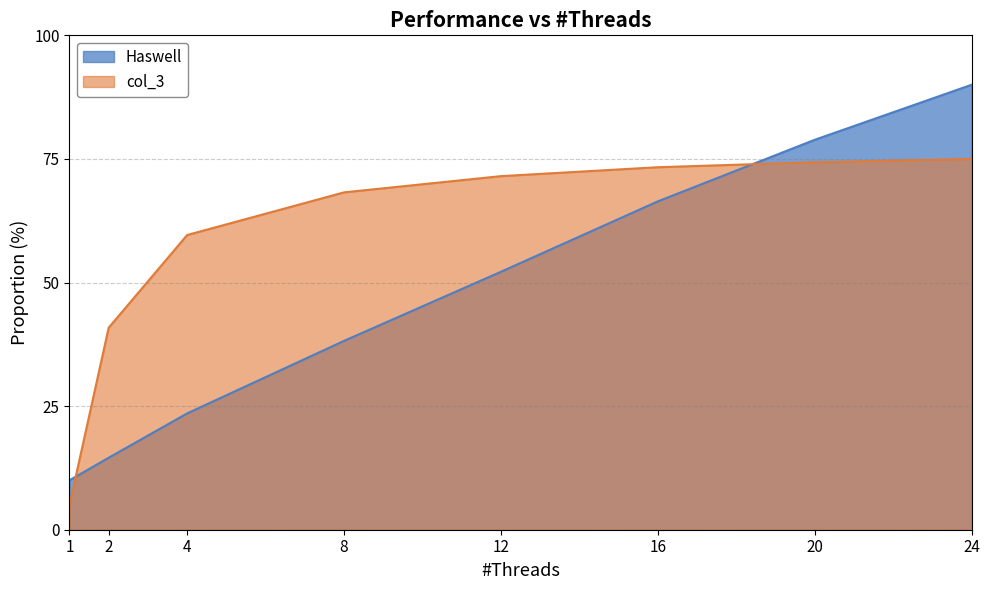

True or false: Haswell has a value of 14.6 at 2.

True